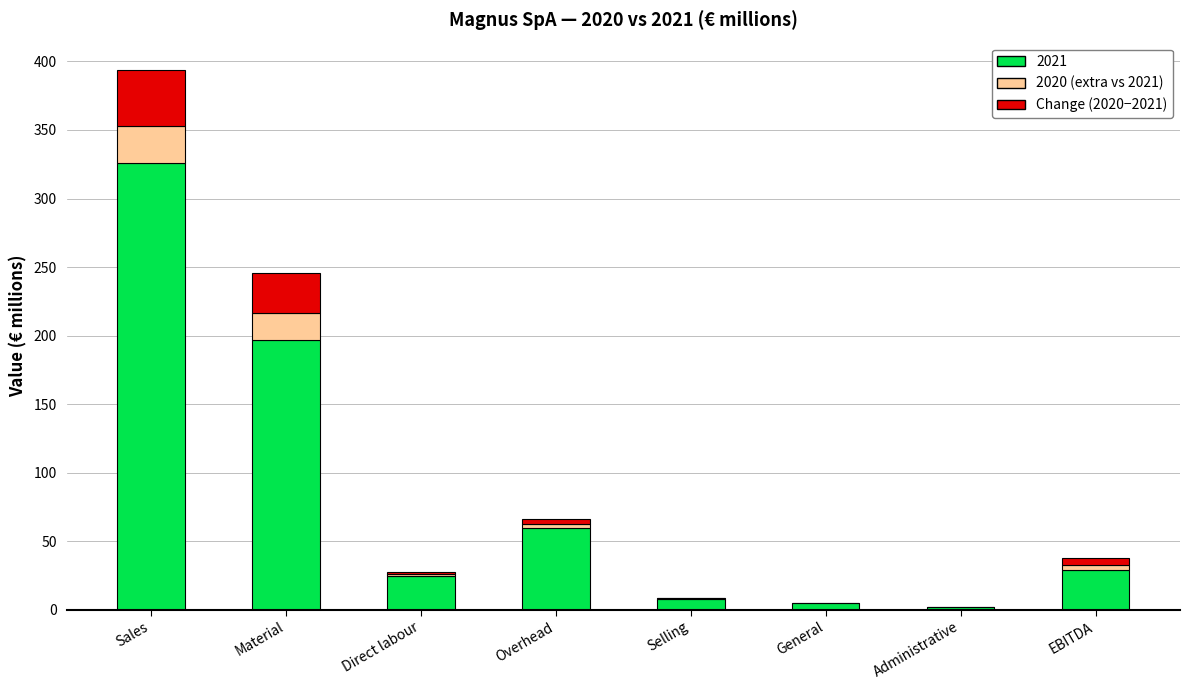

At which category is the sum across all series the highest?

Sales